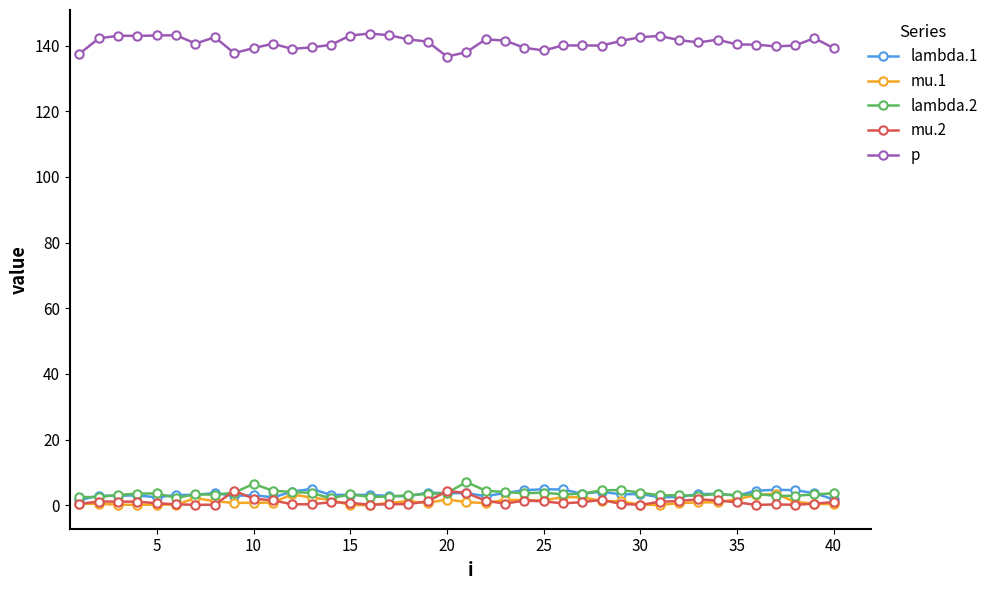

How many lines are shown in the chart?

5